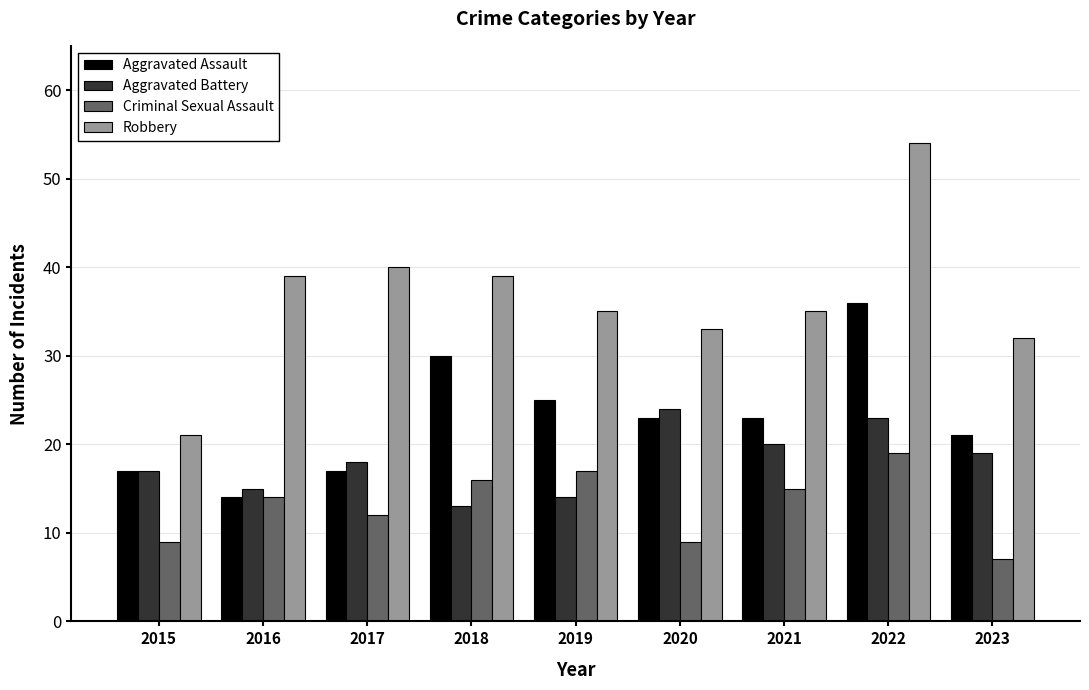

What is the value of the Aggravated Assault bar at the 4th from the left?

30